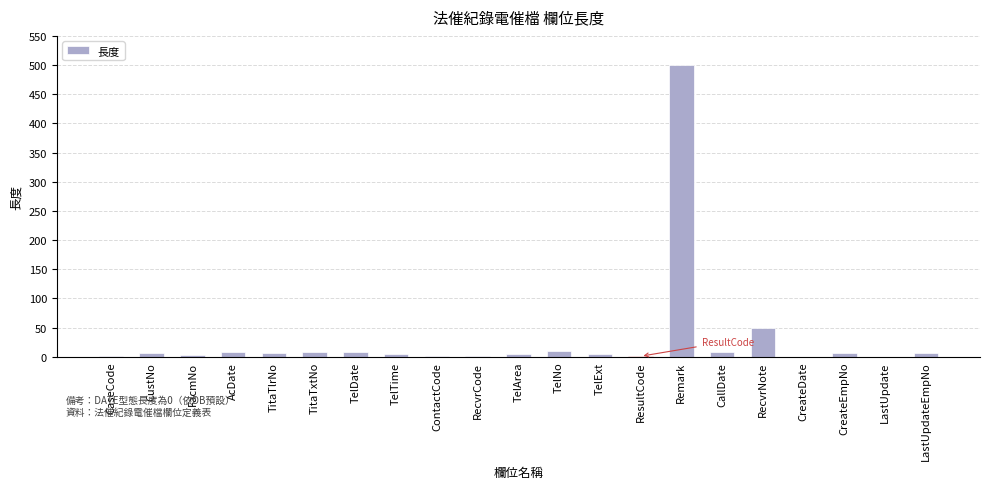

The chart shows a value of 0 at LastUpdate. True or false?

True